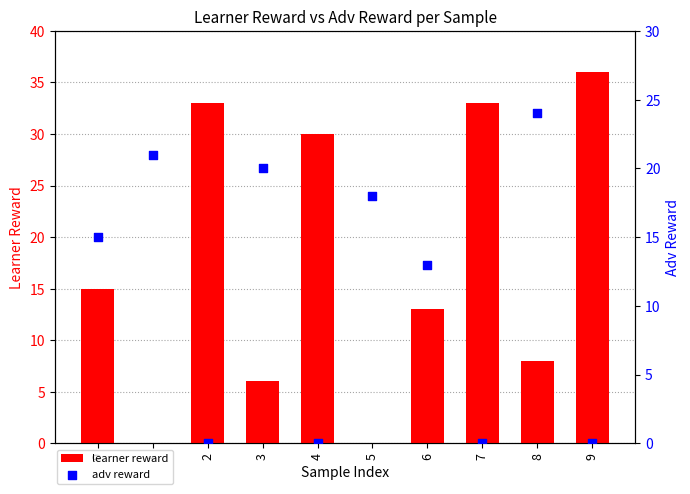

Which series has the largest total across all categories?

learner reward